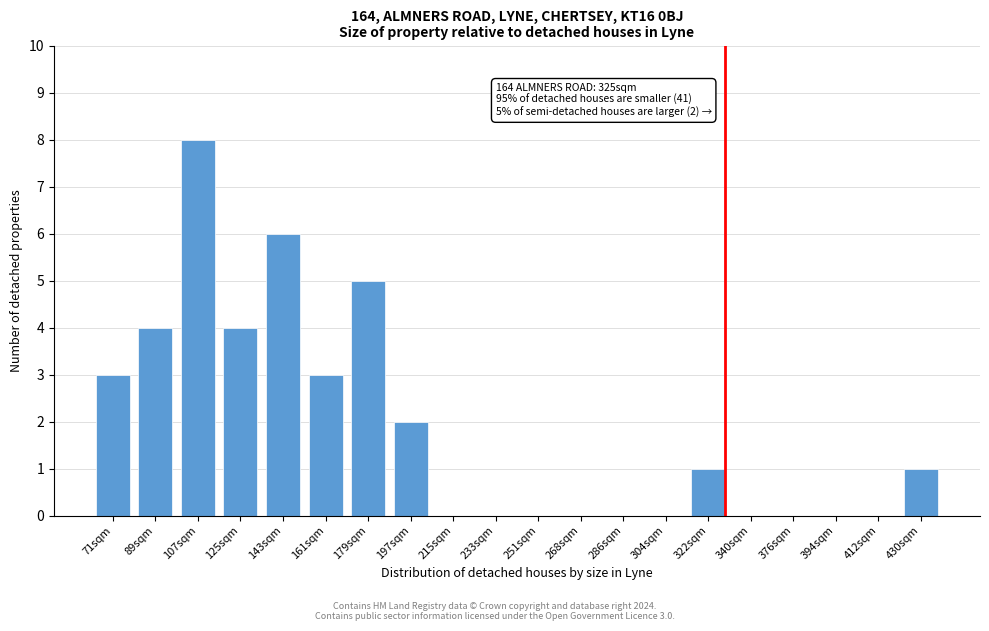

Reading left to right, transcribe all the data shown in this chart.

71sqm=3	89sqm=4	107sqm=8	125sqm=4	143sqm=6	161sqm=3	179sqm=5	197sqm=2	215sqm=0	233sqm=0	251sqm=0	268sqm=0	286sqm=0	304sqm=0	322sqm=1	340sqm=0	376sqm=0	394sqm=0	412sqm=0	430sqm=1